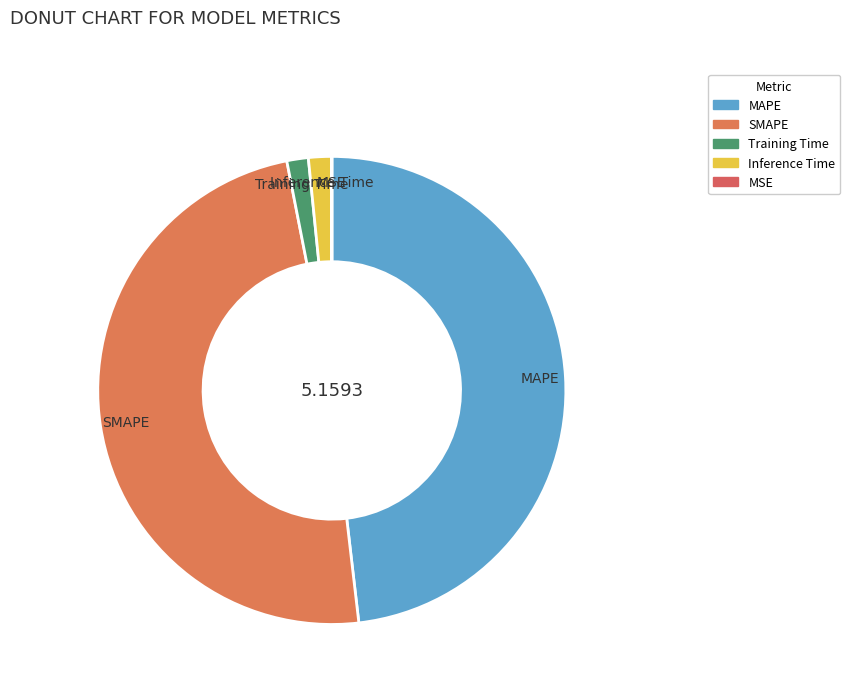

Does any single category account for the majority?

No